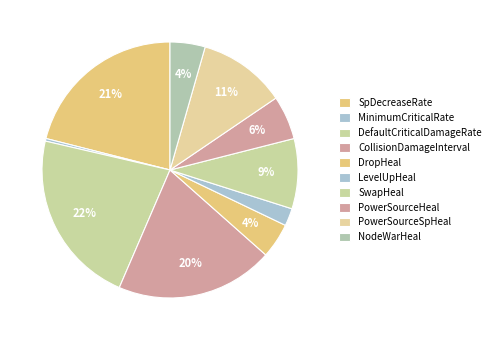

Does NodeWarHeal account for over 50% of the chart?

No